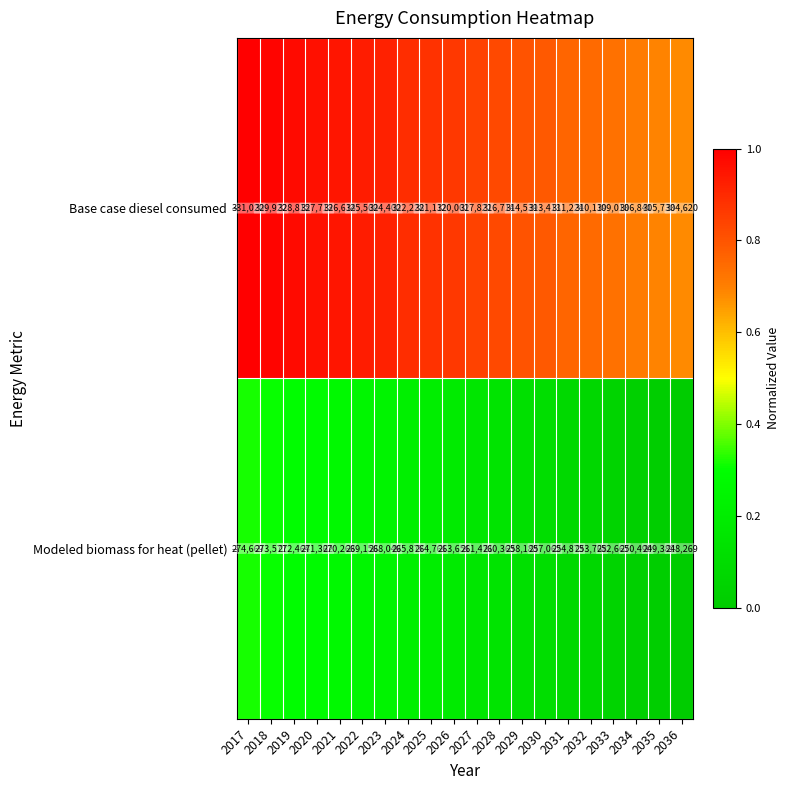

At which label does Modeled biomass for heat (pellet) reach its peak?

2017